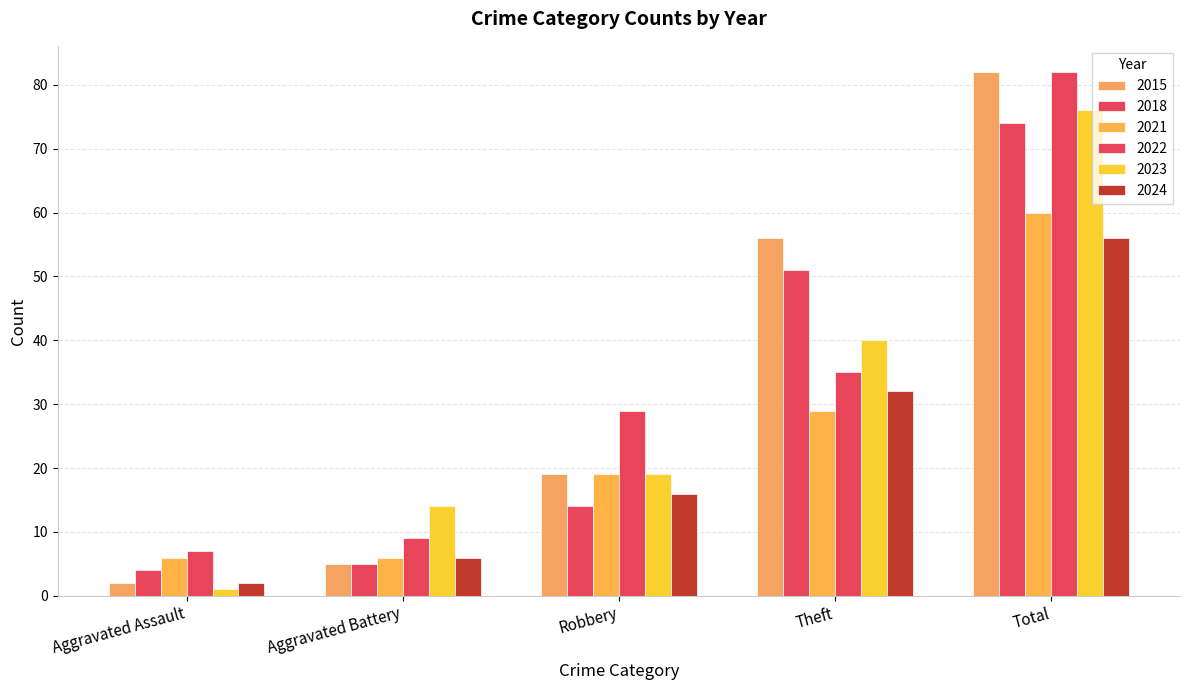

How many data points does each series have?

5